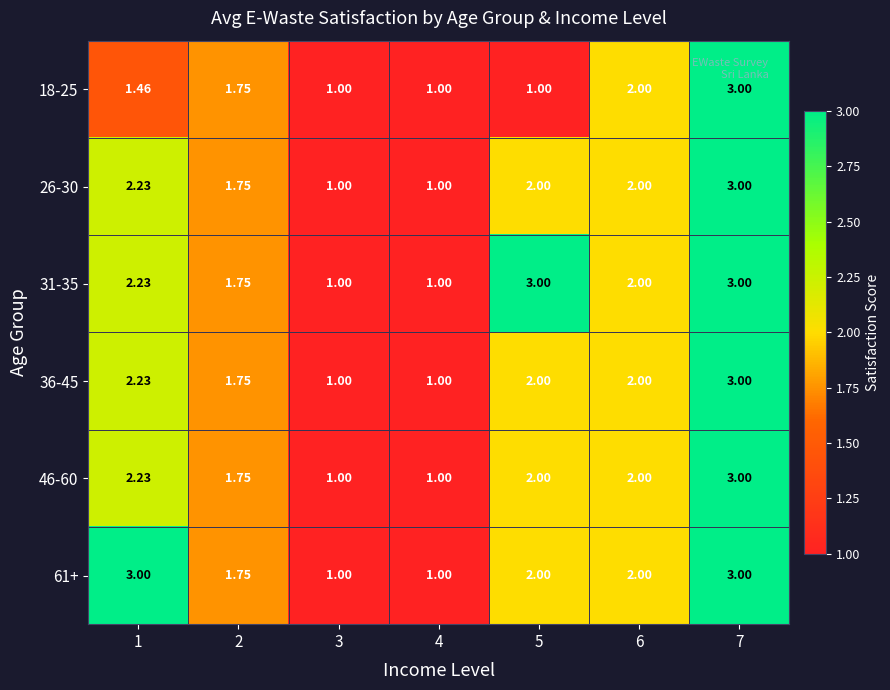

Between 1 and 5, which series saw the biggest shift?

61+